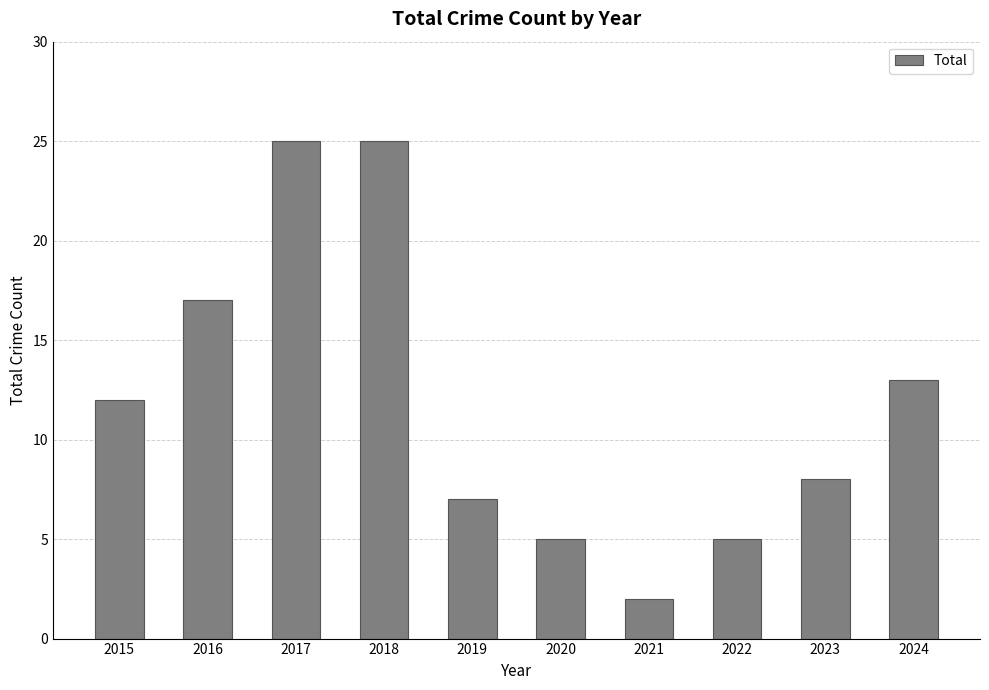

What is the value of the 1st bar from the left?

12